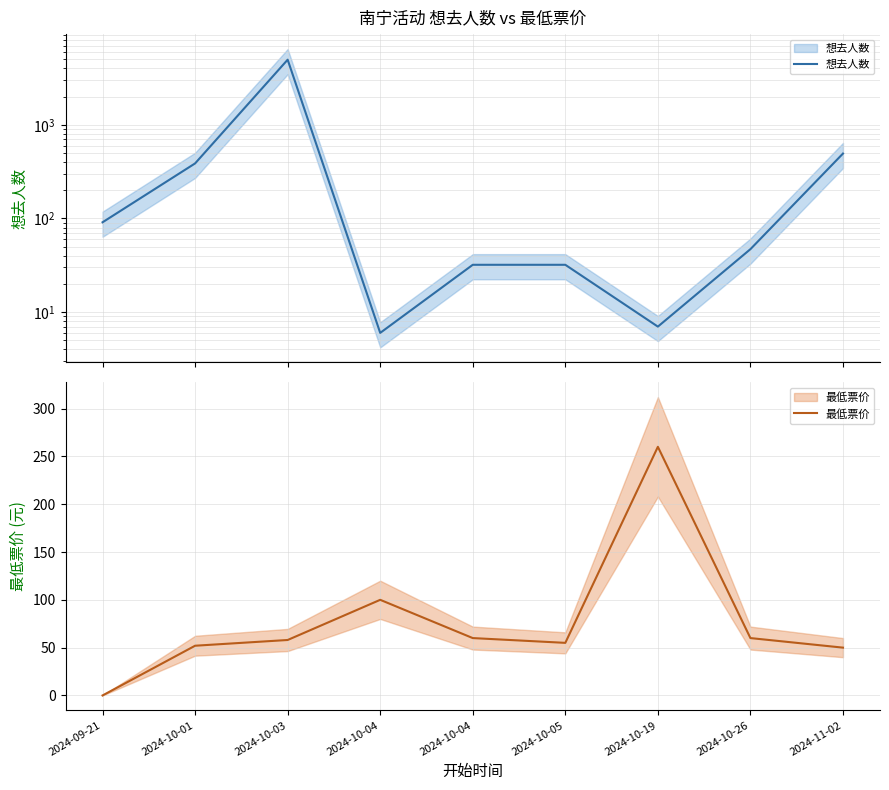

Rank the series by their maximum value, from highest to lowest.

想去人数, 最低票价